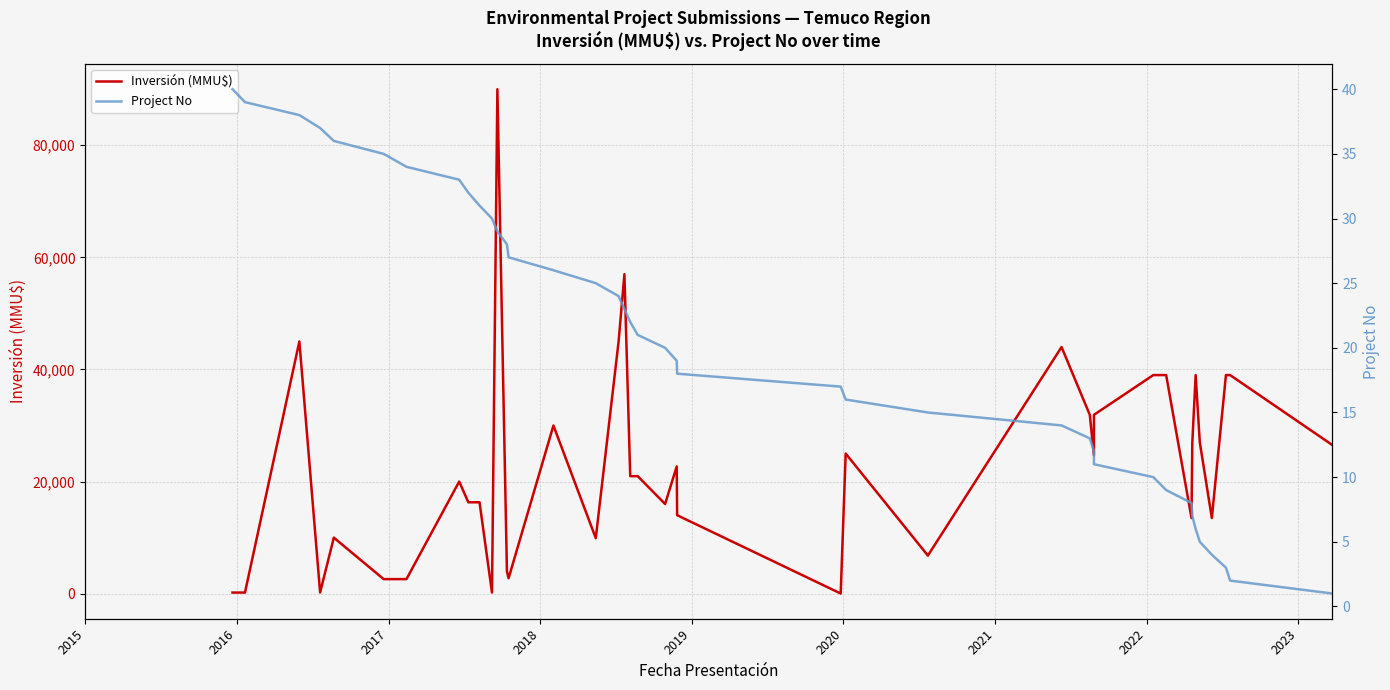

What is the average value of the Inversión (MMU$) series?

22845